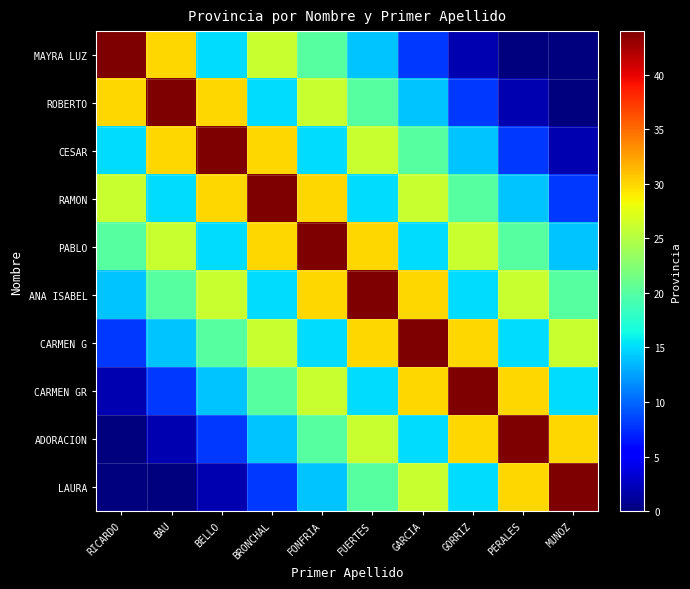

Which series has the largest range (max minus min)?

MAYRA LUZ